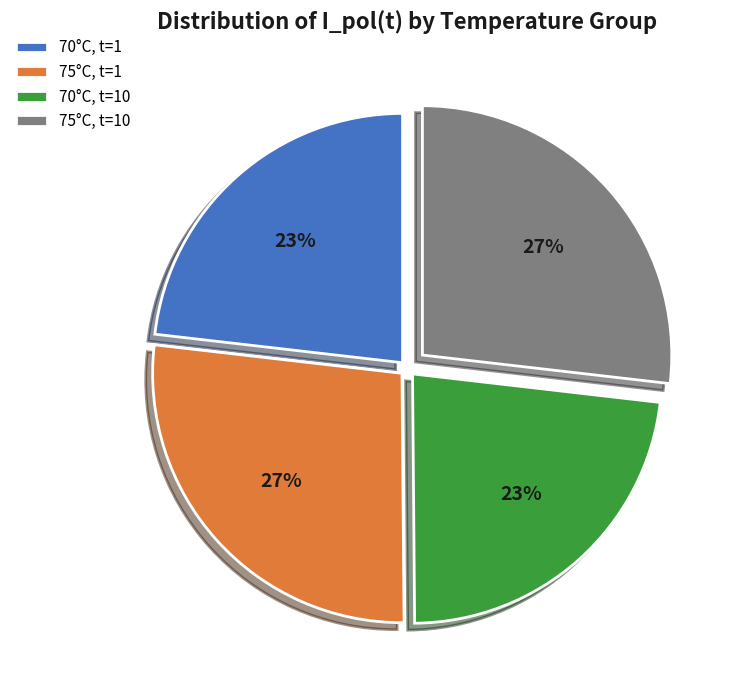

What is the ratio of the value at 75°C, t=1 to the value at 70°C, t=10?

1.2